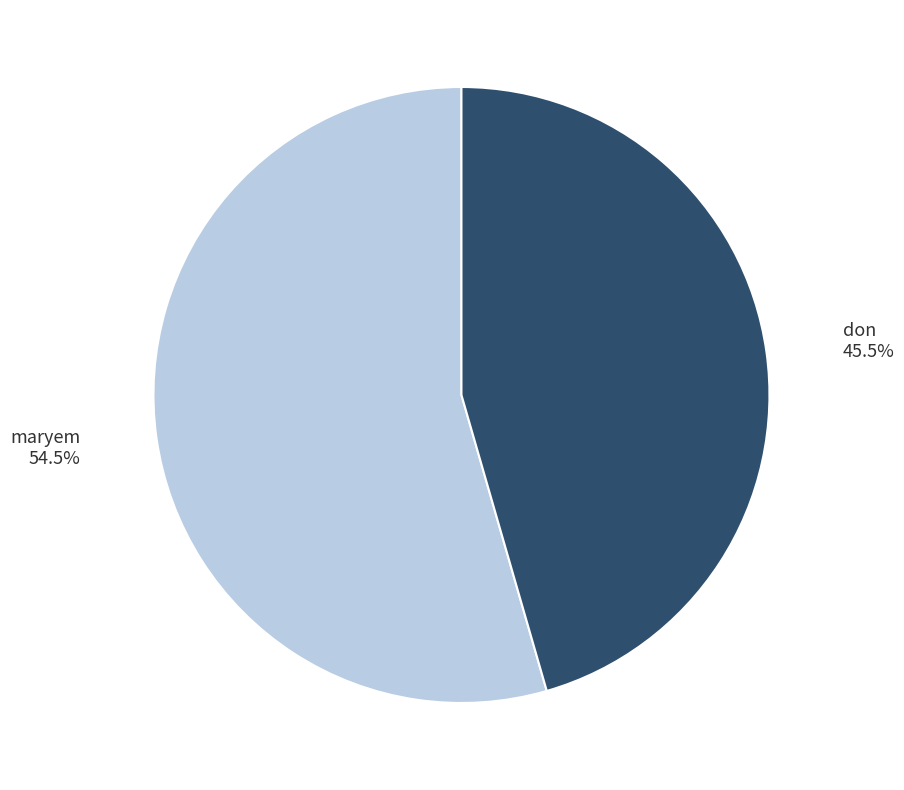

Count the number of slices in the pie.

2